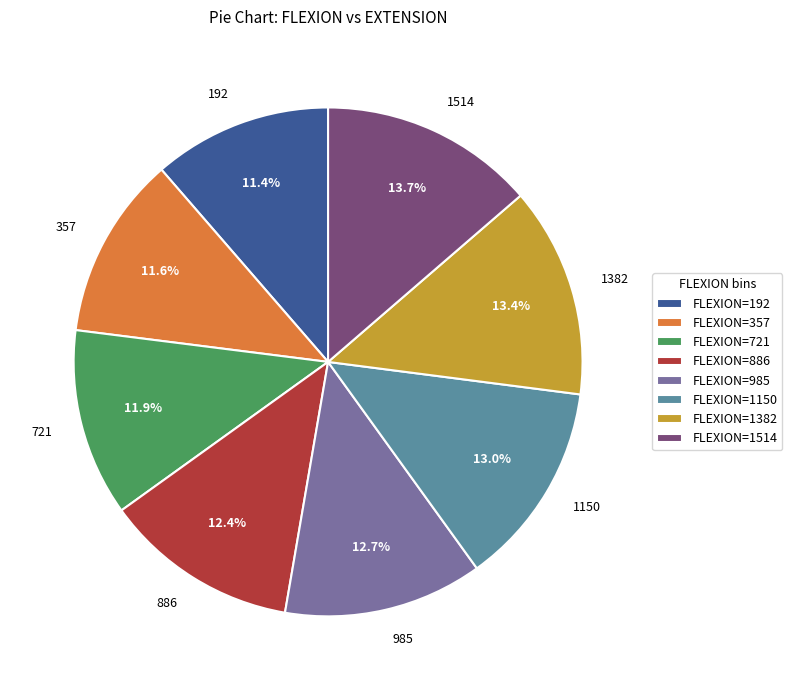

What is the total percentage of 721 and 192?

23.3%